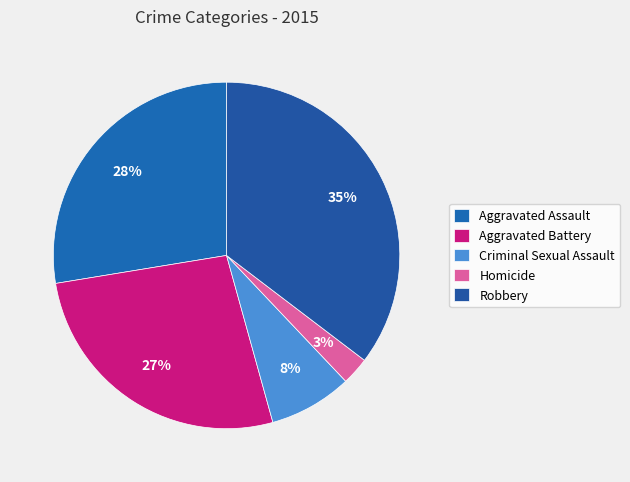

Does Aggravated Battery represent more than half of the total?

No